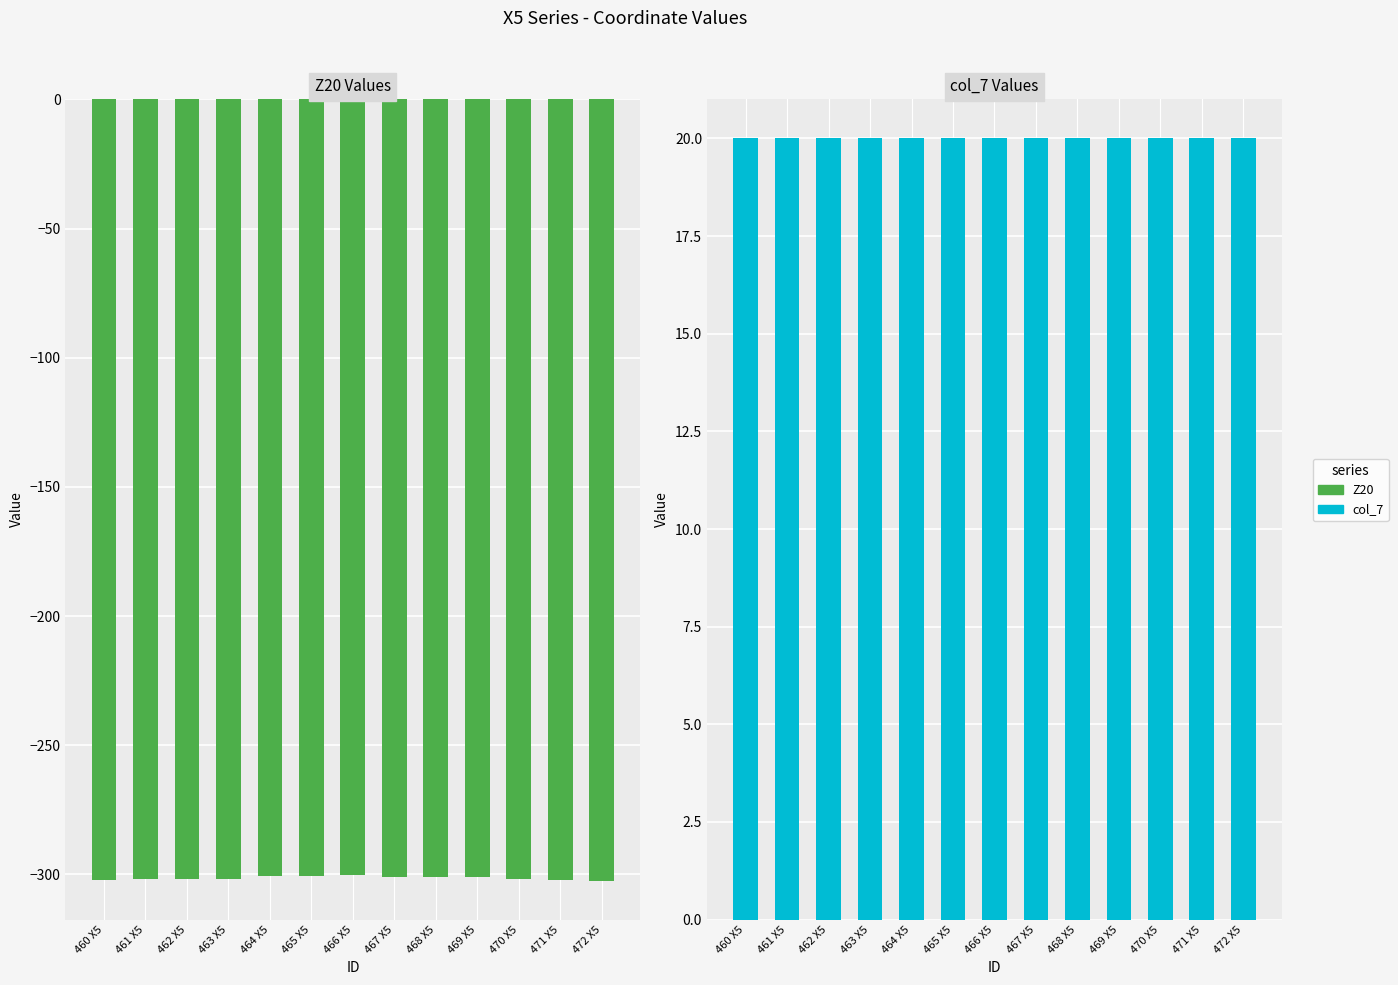

How many bars are there in total?

26